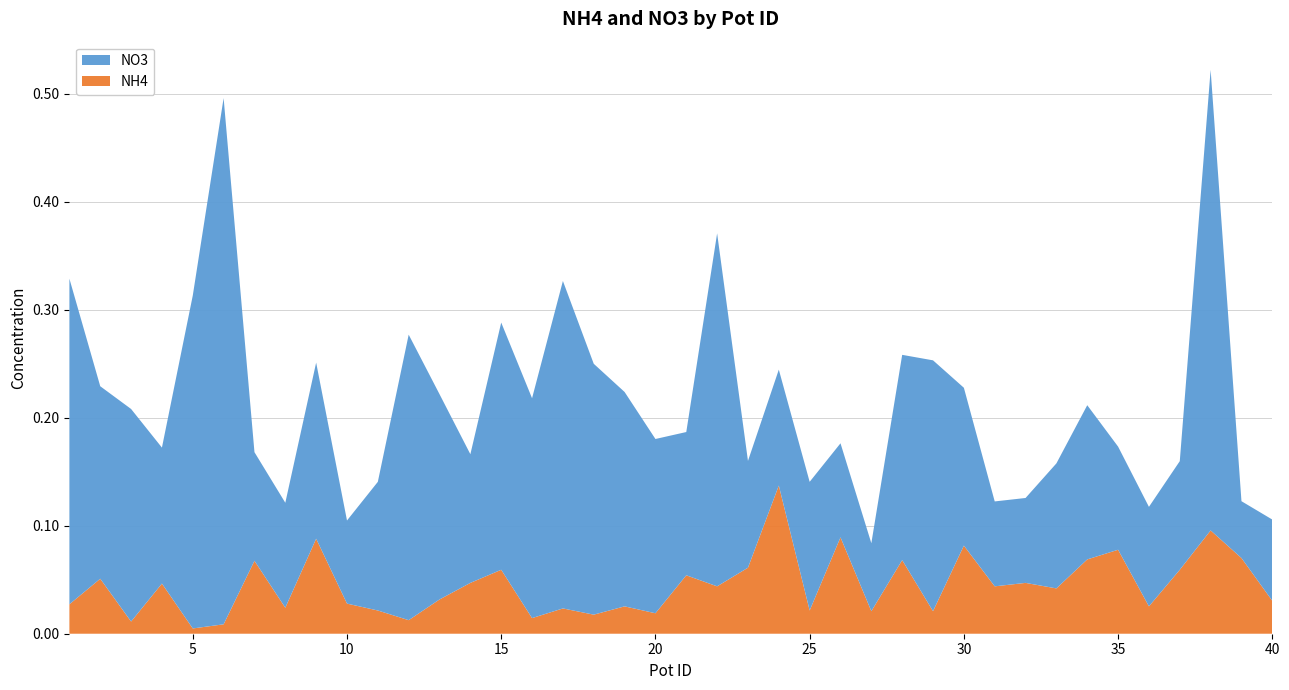

Reading left to right, what are all the values shown in this chart?

NH4: 1=0.0	2=0.1	3=0.0	4=0.0	5=0.0	6=0.0	7=0.1	8=0.0	9=0.1	10=0.0	11=0.0	12=0.0	13=0.0	14=0.0	15=0.1	16=0.0	17=0.0	18=0.0	19=0.0	20=0.0	21=0.1	22=0.0	23=0.1	24=0.1	25=0.0	26=0.1	27=0.0	28=0.1	29=0.0	30=0.1	31=0.0	32=0.0	33=0.0	34=0.1	35=0.1	36=0.0	37=0.1	38=0.1	39=0.1	40=0.0
NO3: 1=0.3	2=0.2	3=0.2	4=0.1	5=0.3	6=0.5	7=0.1	8=0.1	9=0.2	10=0.1	11=0.1	12=0.3	13=0.2	14=0.1	15=0.2	16=0.2	17=0.3	18=0.2	19=0.2	20=0.2	21=0.1	22=0.3	23=0.1	24=0.1	25=0.1	26=0.1	27=0.1	28=0.2	29=0.2	30=0.1	31=0.1	32=0.1	33=0.1	34=0.1	35=0.1	36=0.1	37=0.1	38=0.4	39=0.1	40=0.1